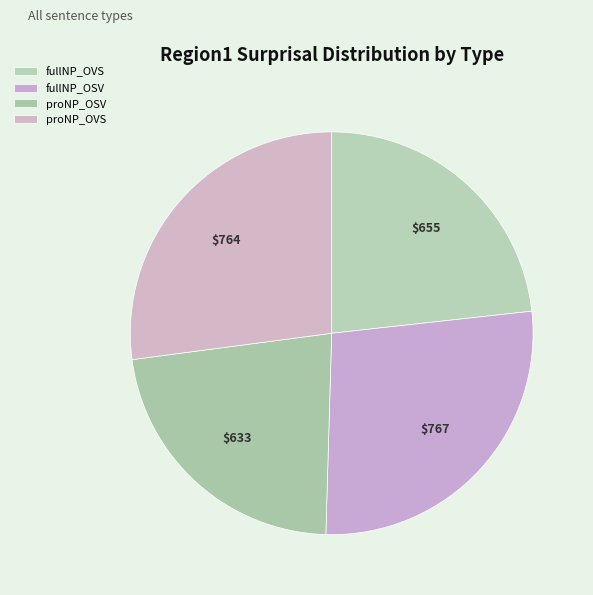

Approximately how many times larger is the value at proNP_OSV compared to fullNP_OVS?

1.0